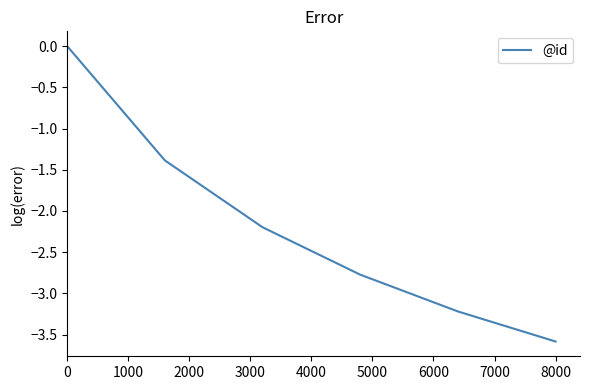

What is the difference between the maximum and minimum values?

3.6